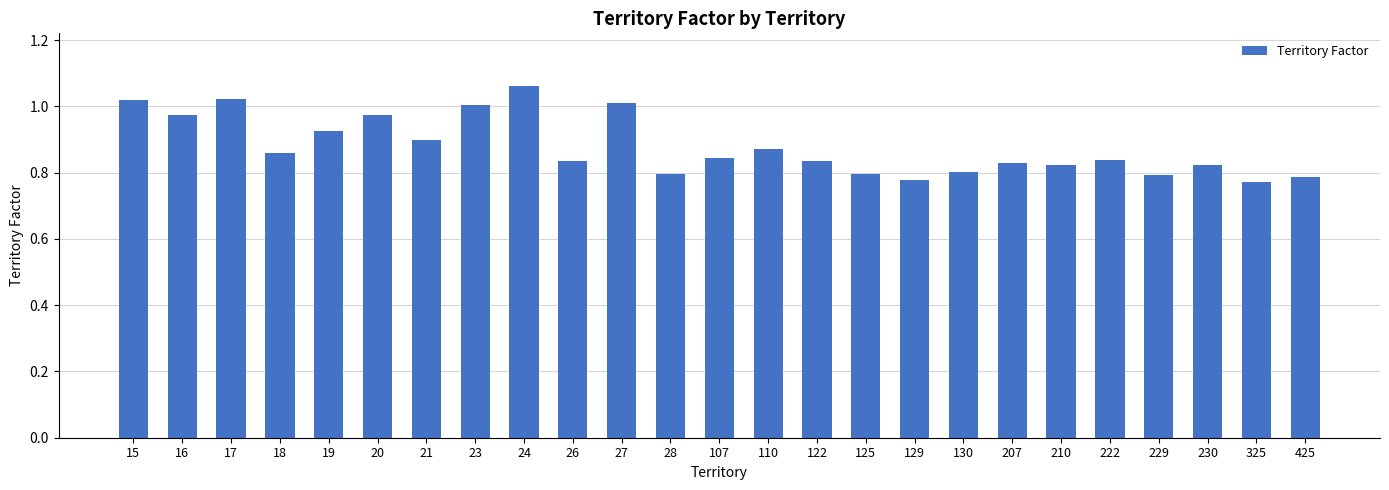

The chart shows a value of 0.3 at 21. True or false?

False